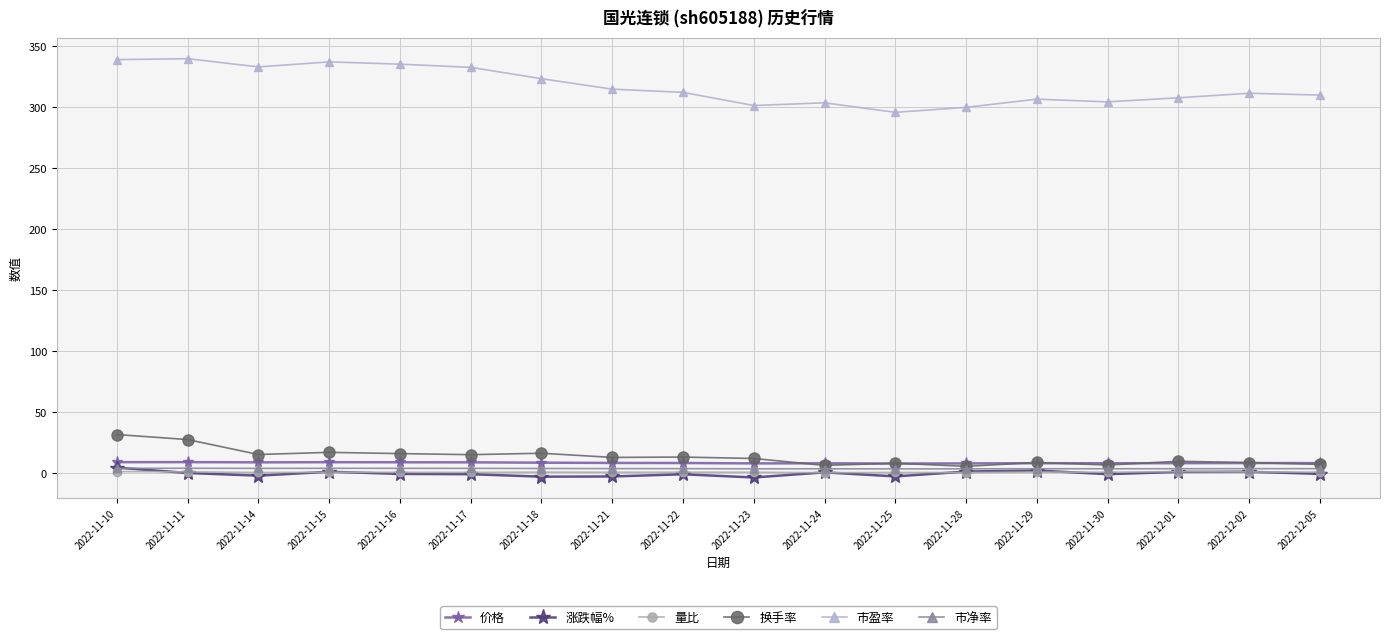

What are all the series names shown in the legend?

价格, 涨跌幅%, 量比, 换手率, 市盈率, 市净率